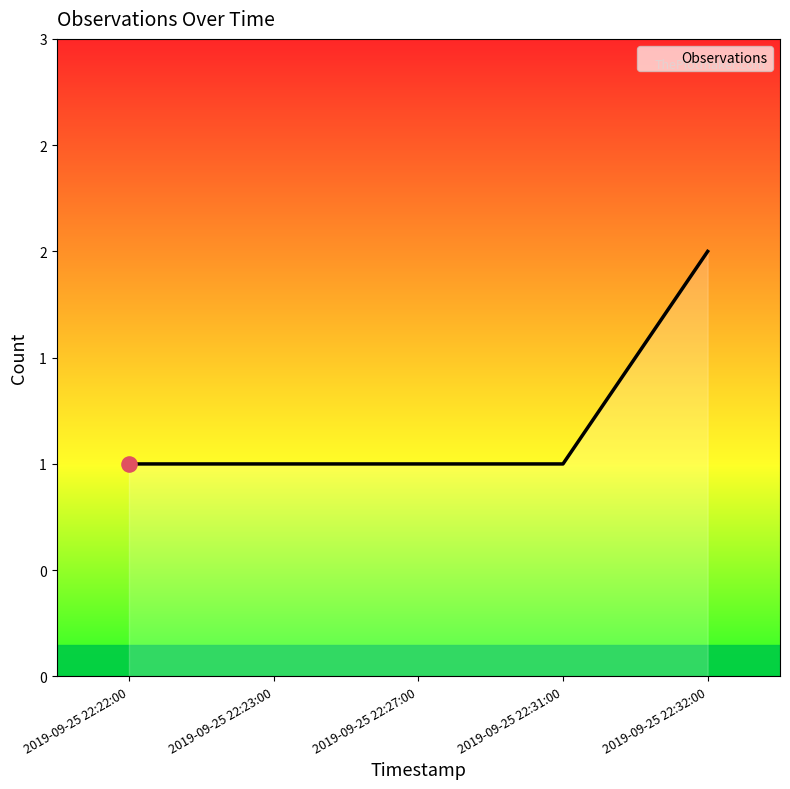

Approximately how many times larger is the value at 2019-09-25 22:22:00 compared to 2019-09-25 22:32:00?

0.5